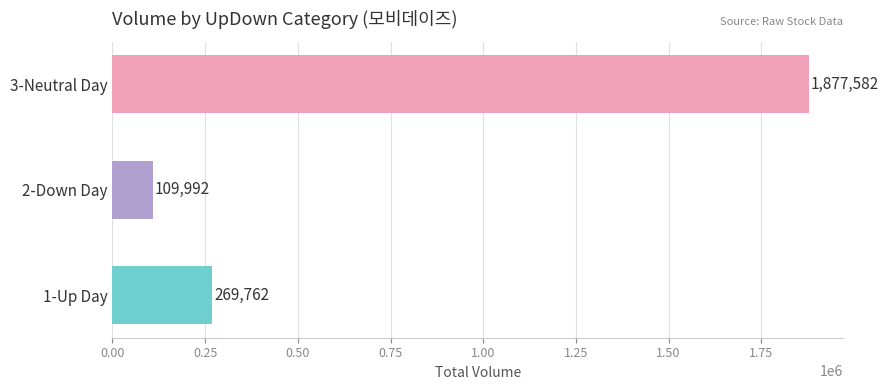

Reading bottom to top, list all the values displayed in this chart.

1-Up Day=269762	2-Down Day=109992	3-Neutral Day=1877582